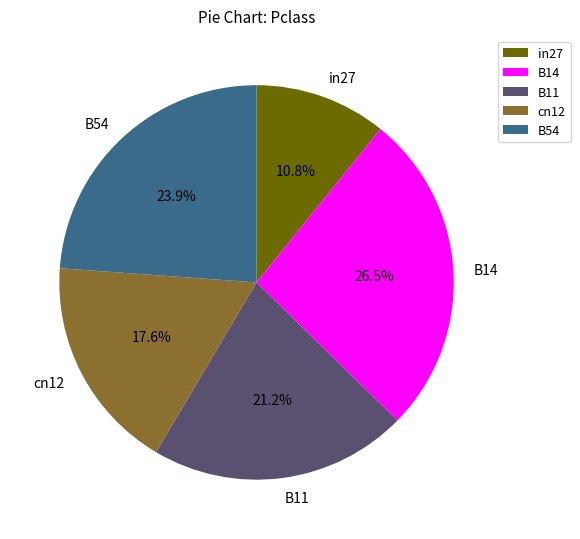

True or false: B11 accounts for 6% of the total.

False